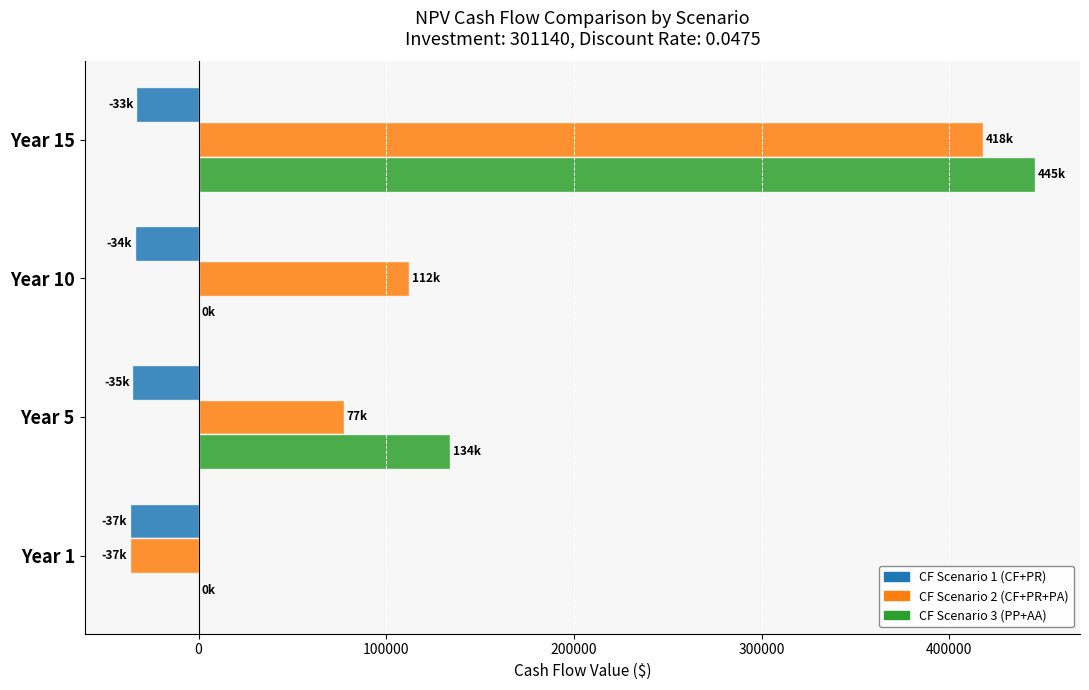

How many values in the CF Scenario 3 (PP+AA) series exceed 134056?

2